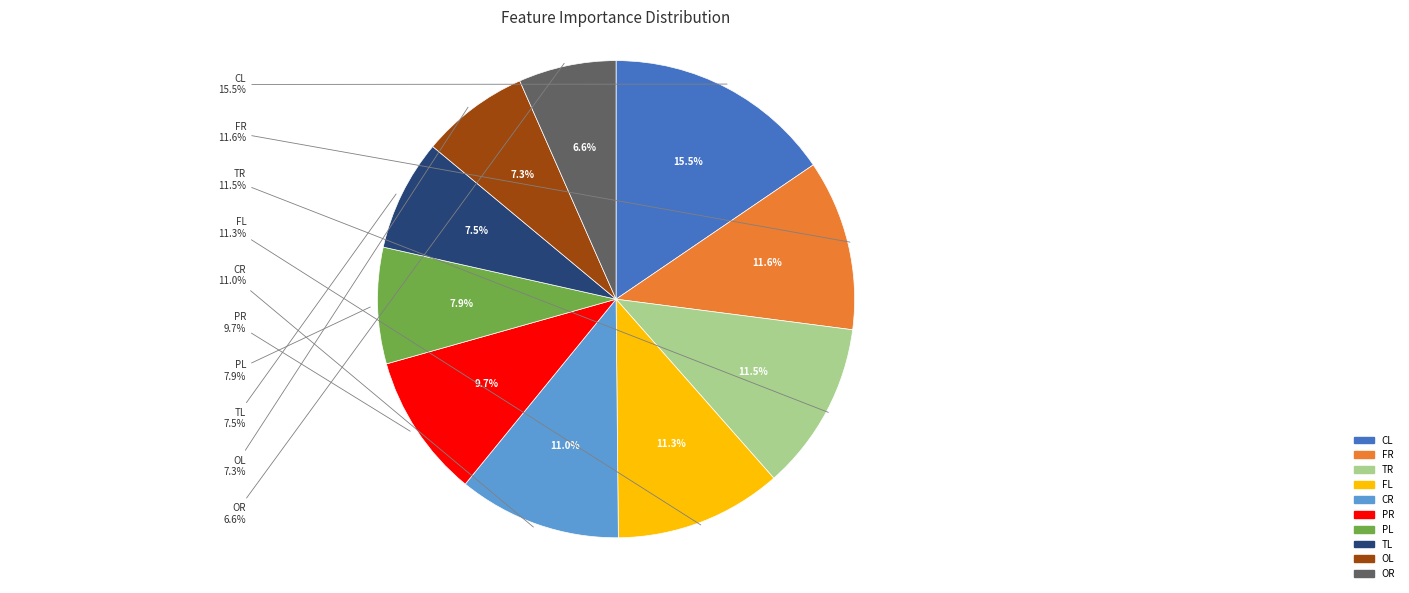

True or false: PR accounts for 24% of the total.

False